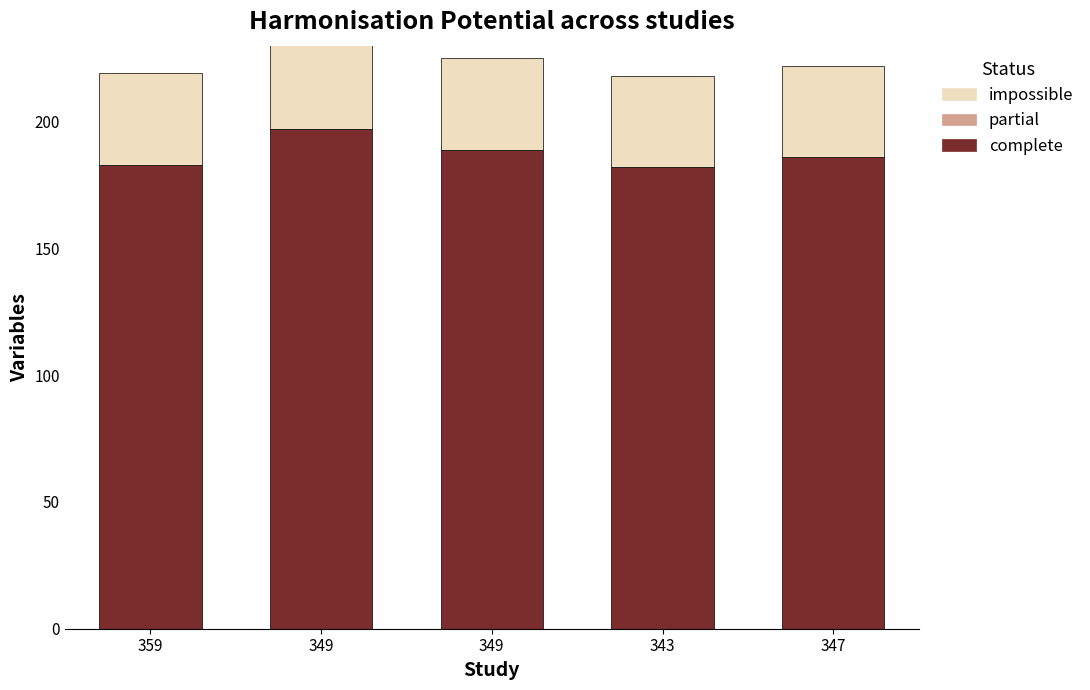

The complete series shows 307.9 at 343. True or false?

False